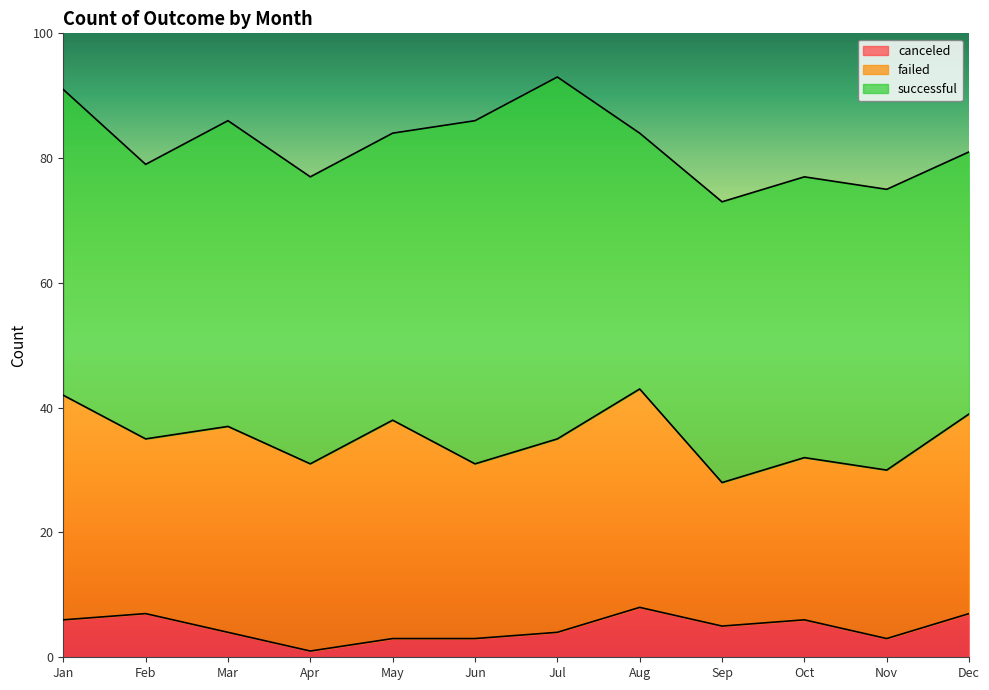

List the labels in order of canceled value, largest first.

Aug, Feb, Dec, Jan, Oct, Sep, Mar, Jul, May, Jun, Nov, Apr